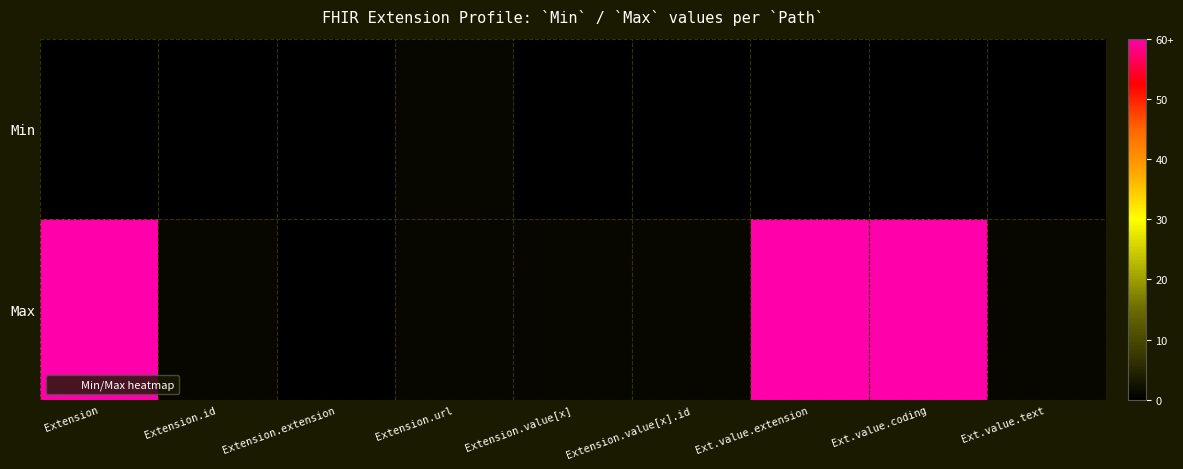

Which label corresponds to the largest value in the chart?

Extension